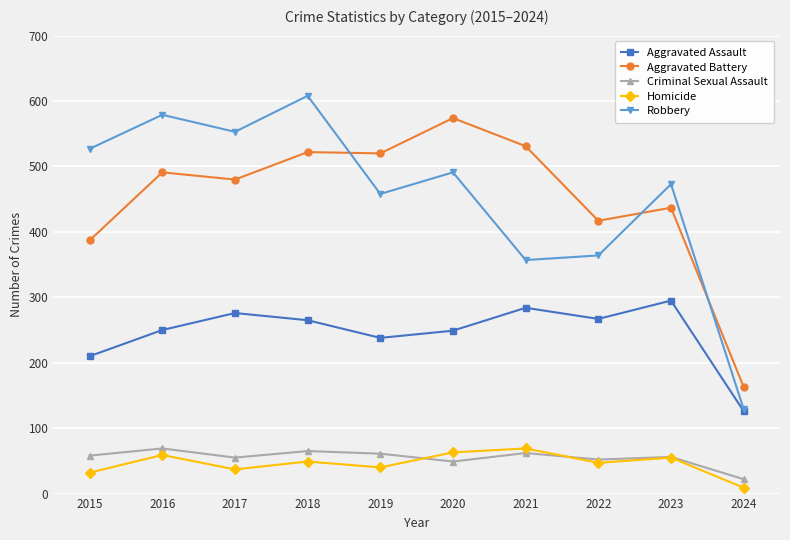

At how many categories does at least one series exceed 274?

9